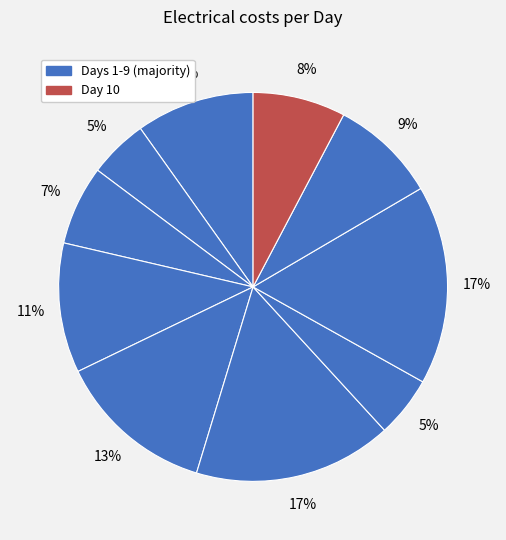

Rank the categories by value from lowest to highest.

Day 2, Day 7, Day 3, Day 10, Day 9, Day 1, Day 4, Day 5, Day 6, Day 8